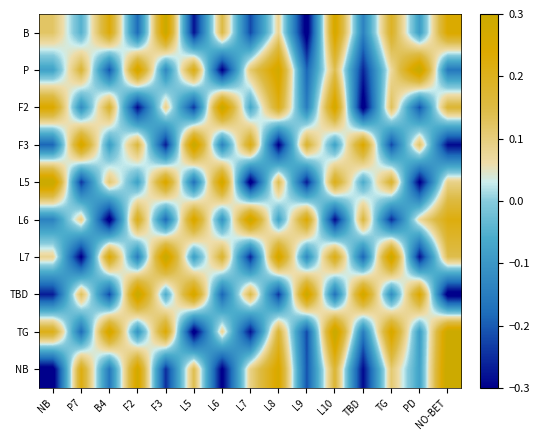

What is the minimum value shown in the chart?

-0.3